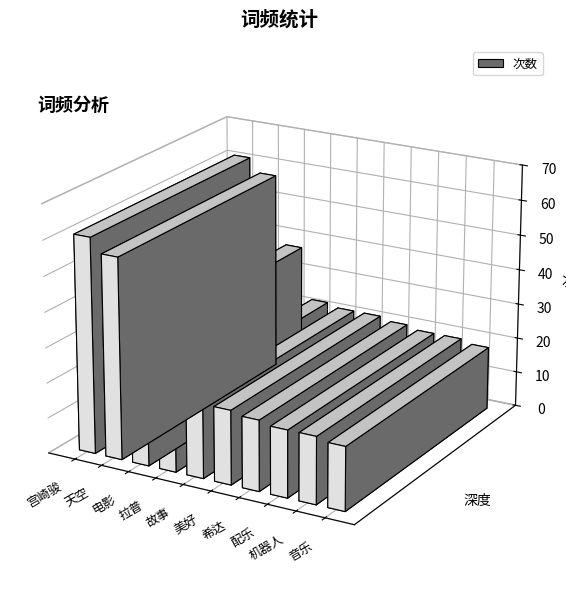

The chart shows a value of 33 at 机器人. True or false?

False